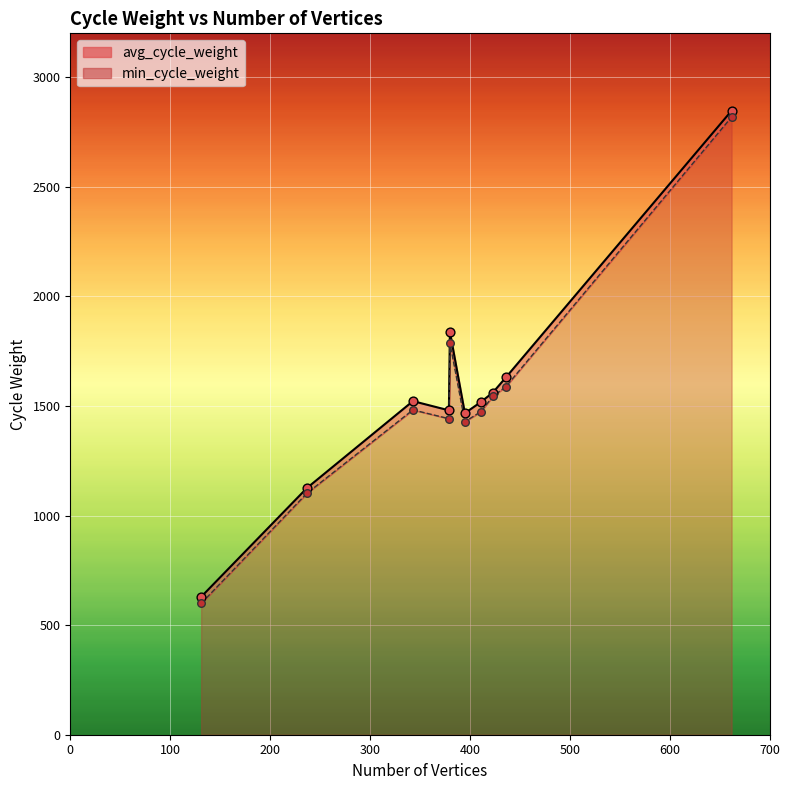

Which series has the largest total across all categories?

avg_cycle_weight